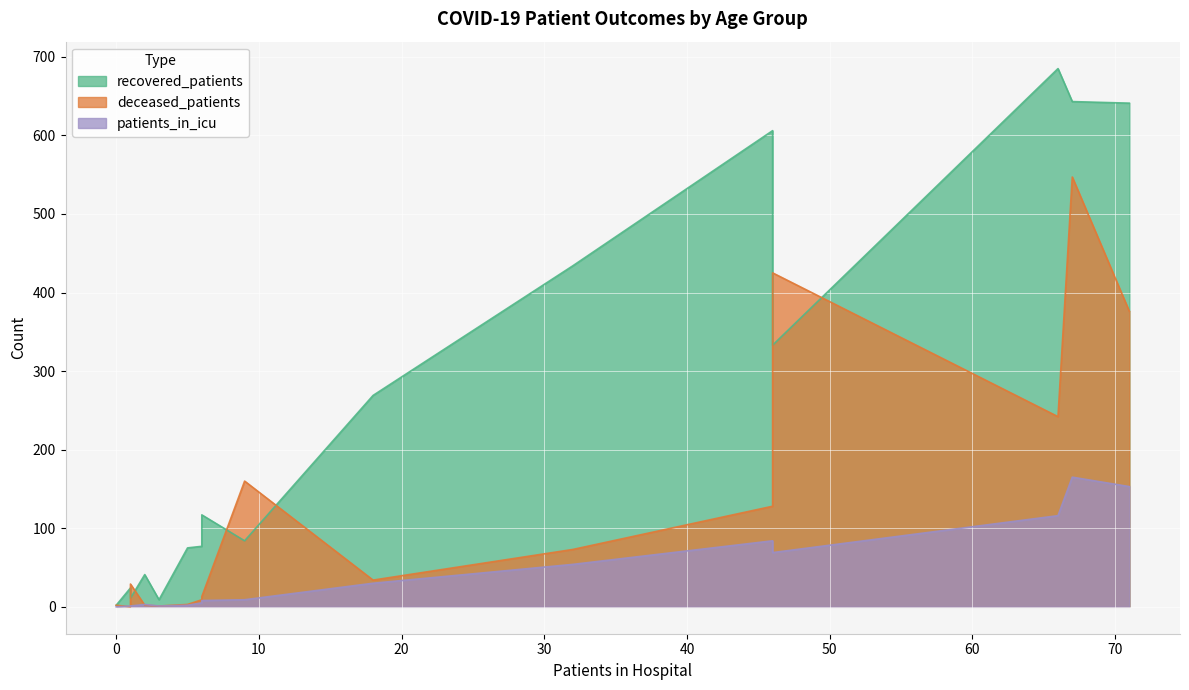

How many lines are shown in the chart?

3